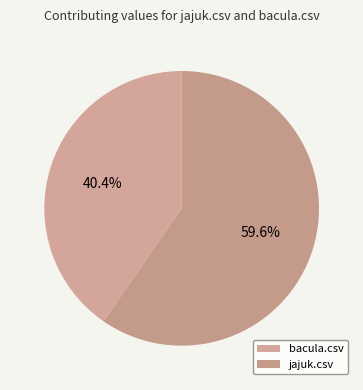

Which slice represents more than half of the pie?

jajuk.csv